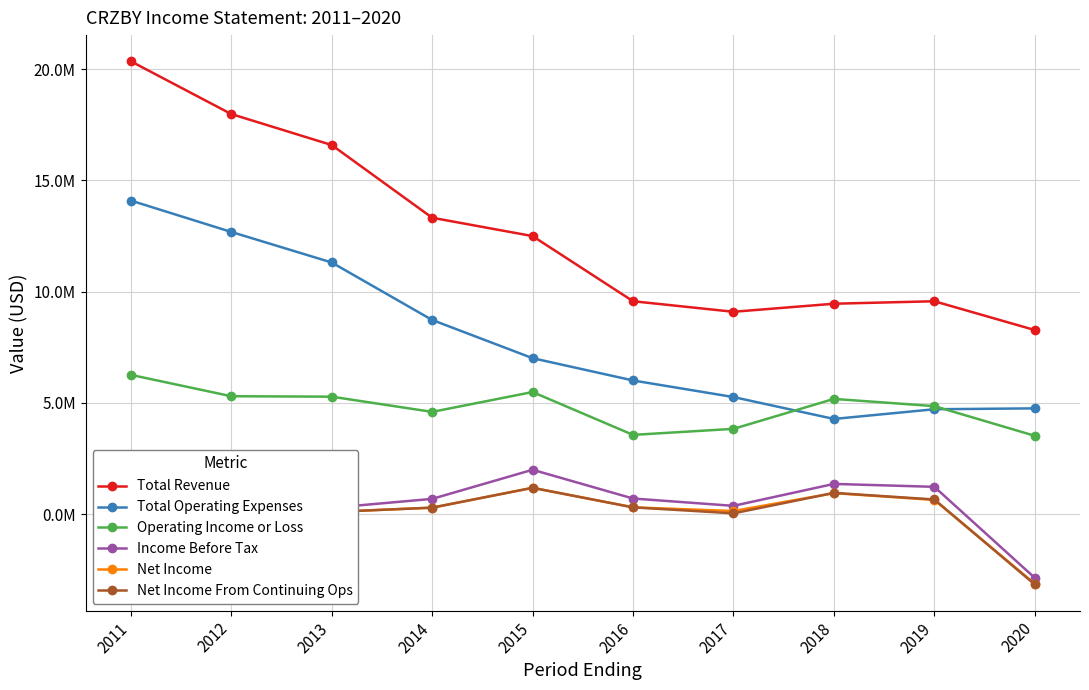

List the labels in order of Total Operating Expenses value, smallest first.

2018, 2019, 2020, 2017, 2016, 2015, 2014, 2013, 2012, 2011